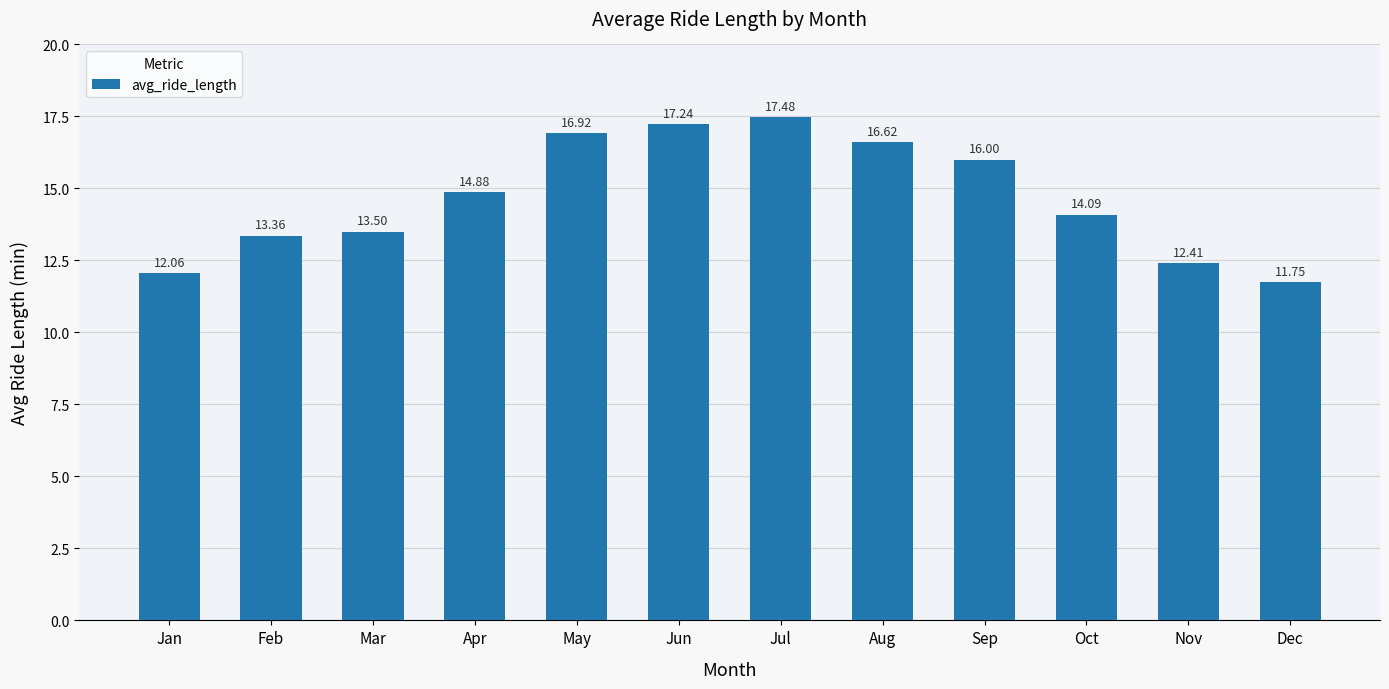

Which has a higher value, Dec or Jul?

Jul